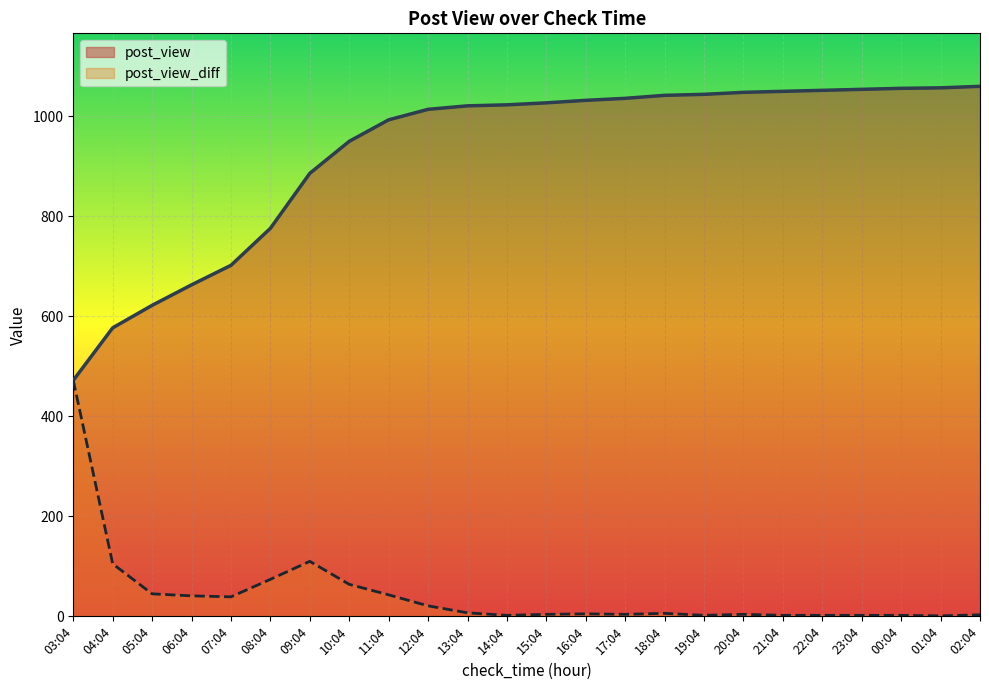

Does the chart display data point markers on the line(s)?

No